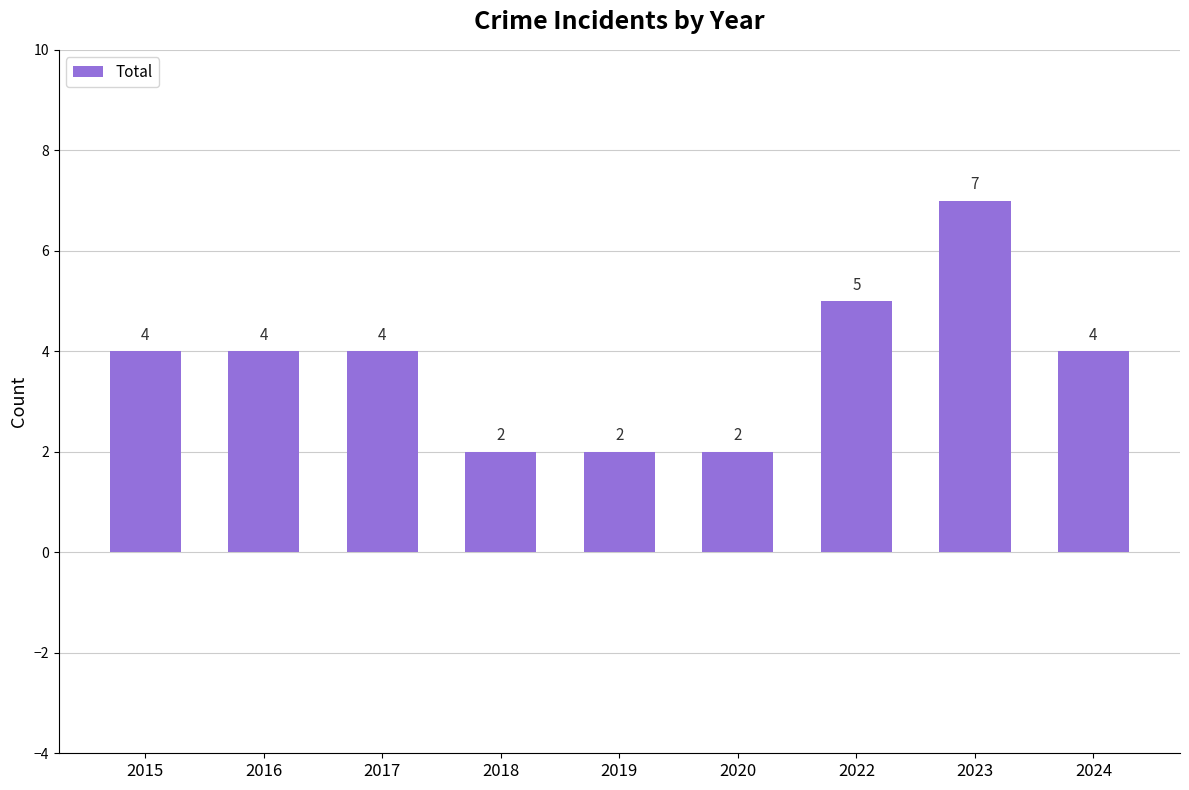

How many bars are there in total?

9